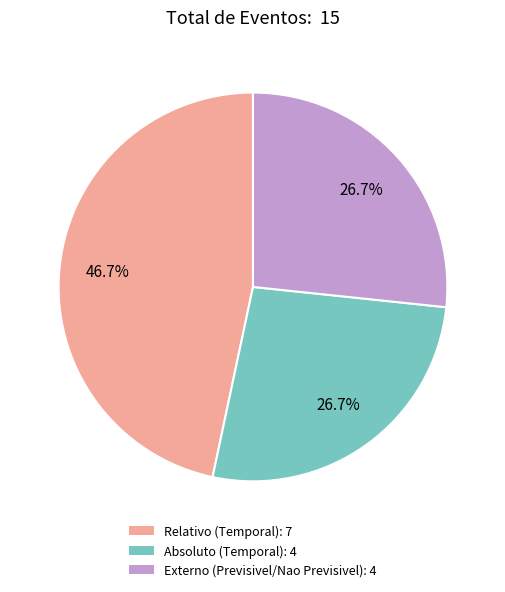

Which category has the biggest portion of the pie?

Relativo